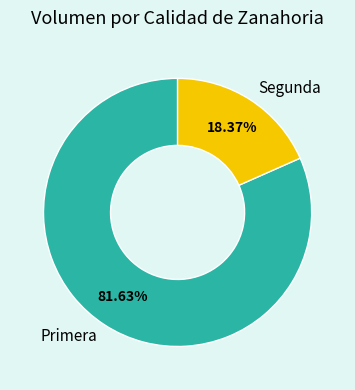

Rank the categories by value from highest to lowest.

Primera, Segunda